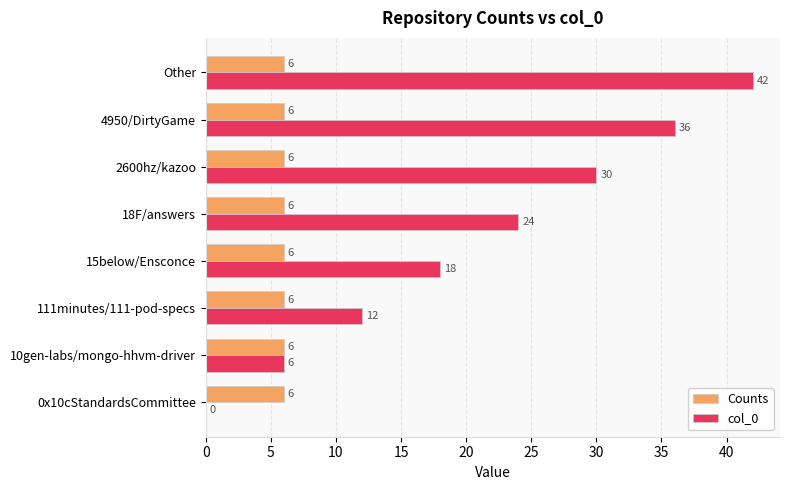

How many categories are shown in the chart?

8